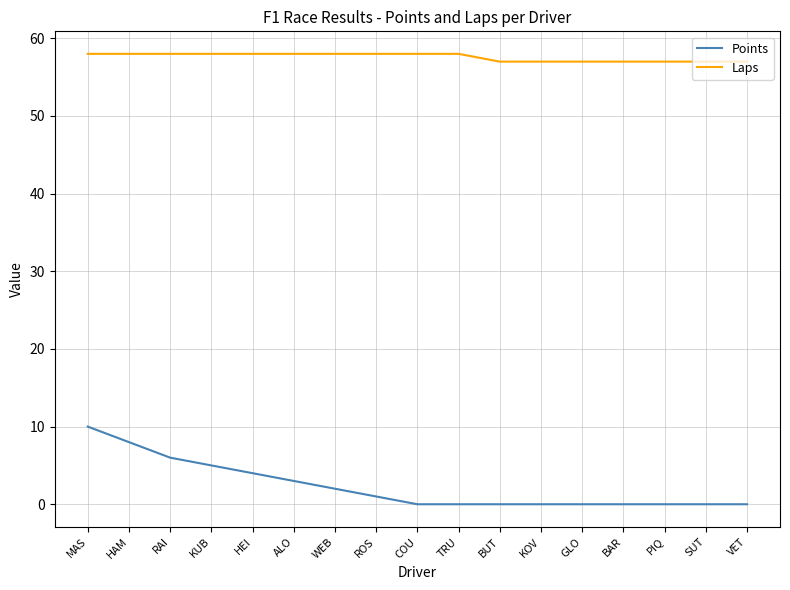

The value of Laps at BAR is 57. True or false?

True